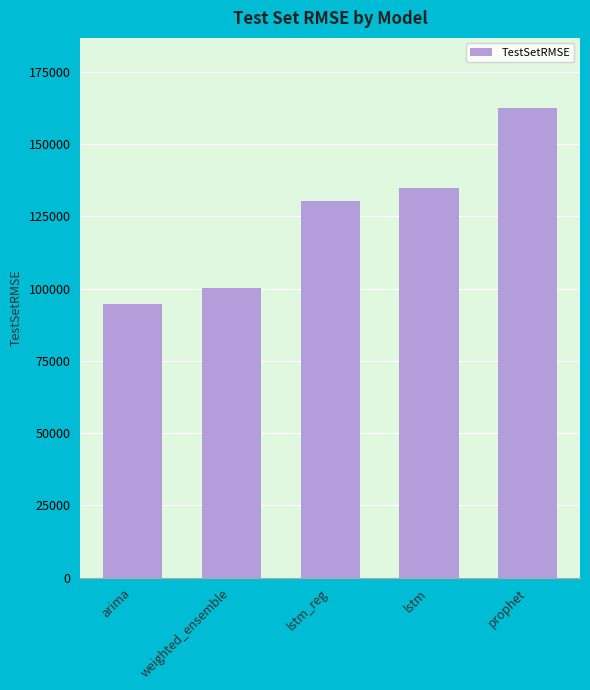

At which label is the value closest to 128507?

lstm_reg